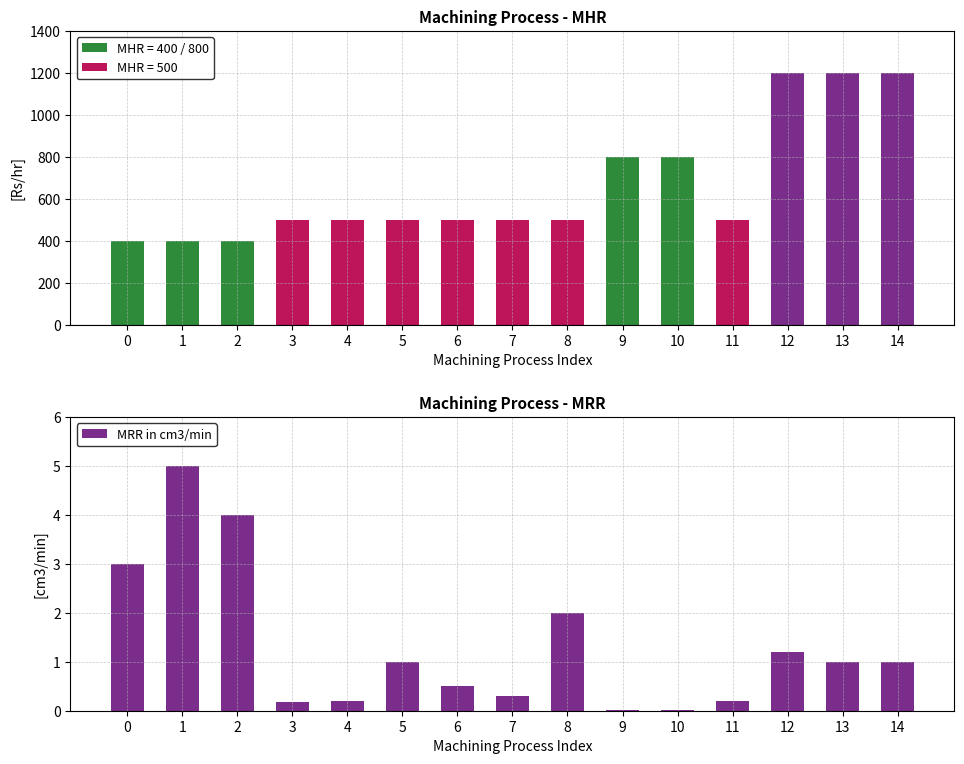

The MRR in cm3/min series shows 1.2 at 12. True or false?

True